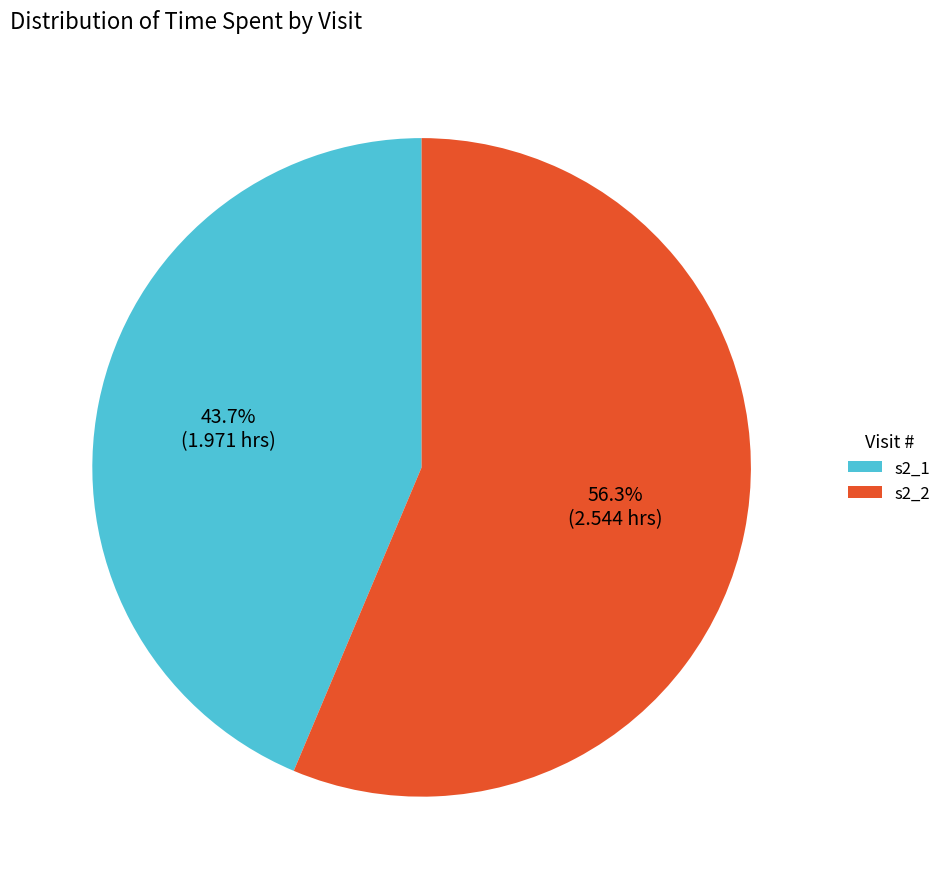

True or false: s2_2 accounts for 56% of the total.

True